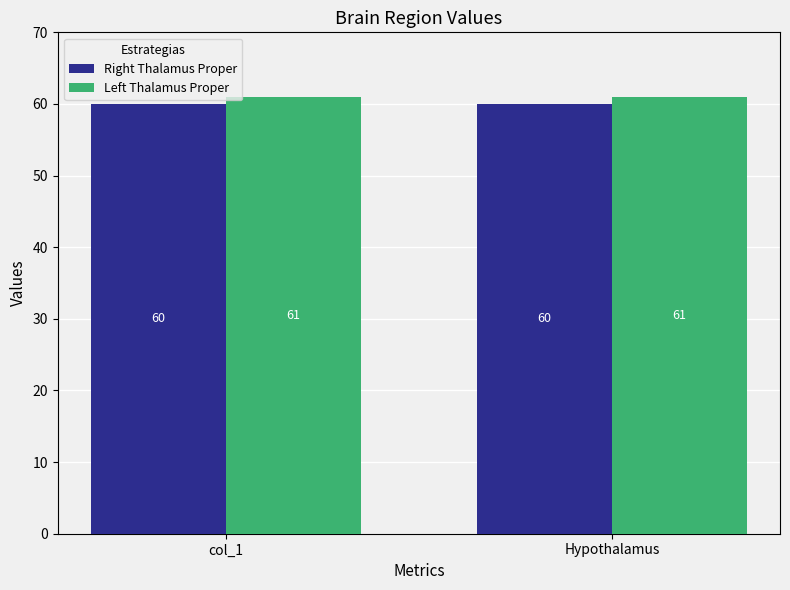

Is it true that Left Thalamus Proper equals 16 at Hypothalamus?

False